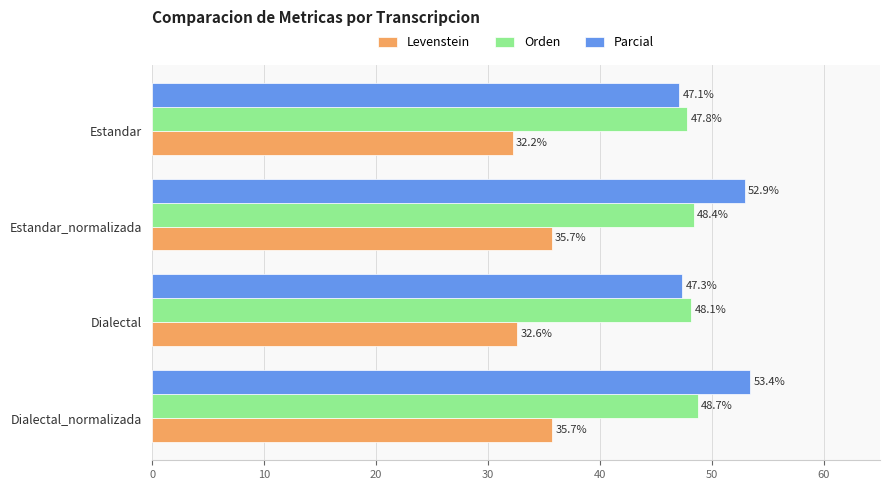

True or false: Levenstein has a value of 23.3 at Estandar_normalizada.

False